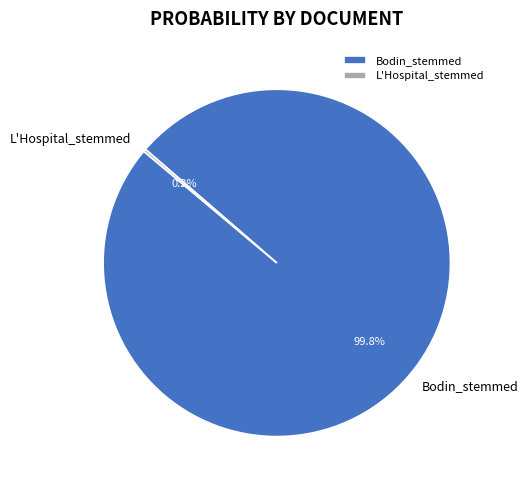

What is the largest slice in the pie chart?

Bodin_stemmed